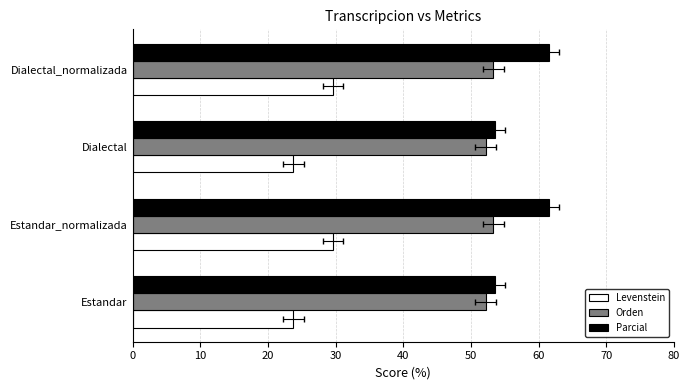

What is the difference between the maximum and minimum values in the Orden series?

1.2